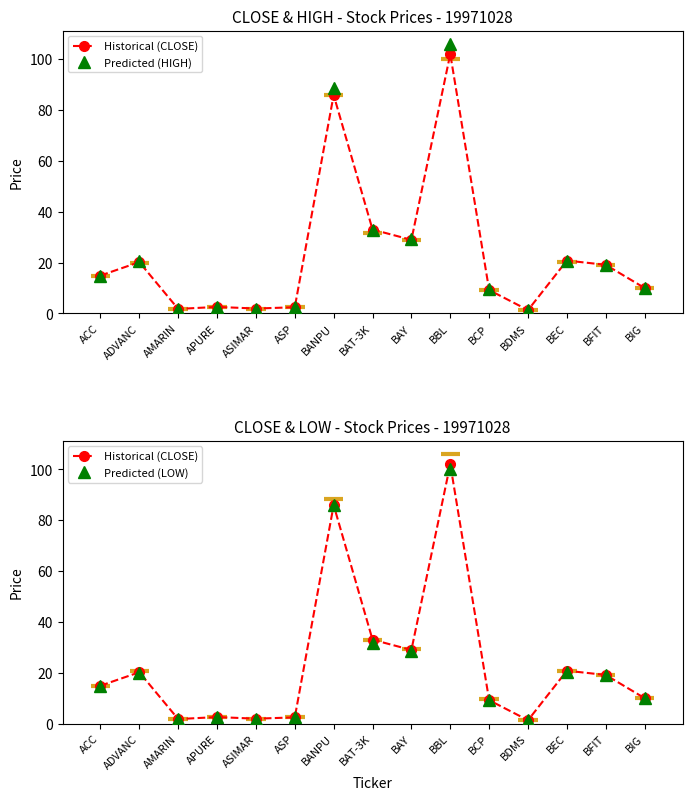

Reading right to left, what are all the values shown in this chart?

Historical (CLOSE): BIG=10.0	BFIT=19.1	BEC=20.8	BDMS=1.3	BCP=9.2	BBL=102.0	BAY=28.9	BAT-3K=33.0	BANPU=85.9	ASP=2.5	ASIMAR=1.9	APURE=2.6	AMARIN=1.8	ADVANC=20.2	ACC=14.9
Predicted (HIGH): BIG=10.0	BFIT=19.2	BEC=20.8	BDMS=1.3	BCP=9.6	BBL=106.0	BAY=29.4	BAT-3K=33.0	BANPU=88.5	ASP=2.6	ASIMAR=1.9	APURE=2.6	AMARIN=1.8	ADVANC=20.8	ACC=14.9
Predicted (LOW): BIG=10.0	BFIT=19.1	BEC=20.2	BDMS=1.3	BCP=9.2	BBL=100.0	BAY=28.7	BAT-3K=31.5	BANPU=85.9	ASP=2.5	ASIMAR=1.7	APURE=2.4	AMARIN=1.8	ADVANC=19.8	ACC=14.9